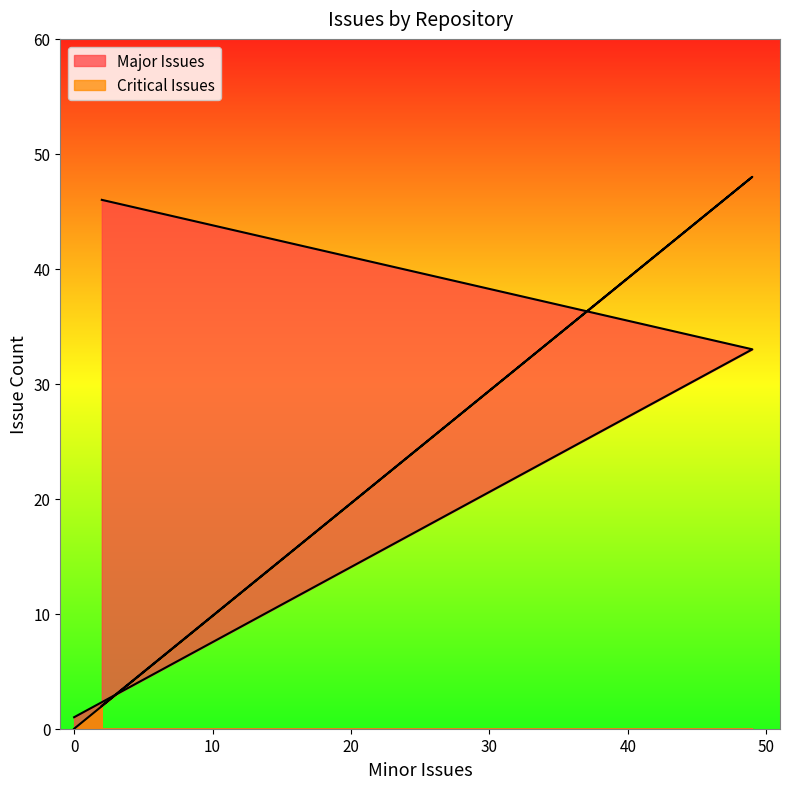

True or false: Critical Issues has a value of 80 at projeto-pizzaria-backend.

False